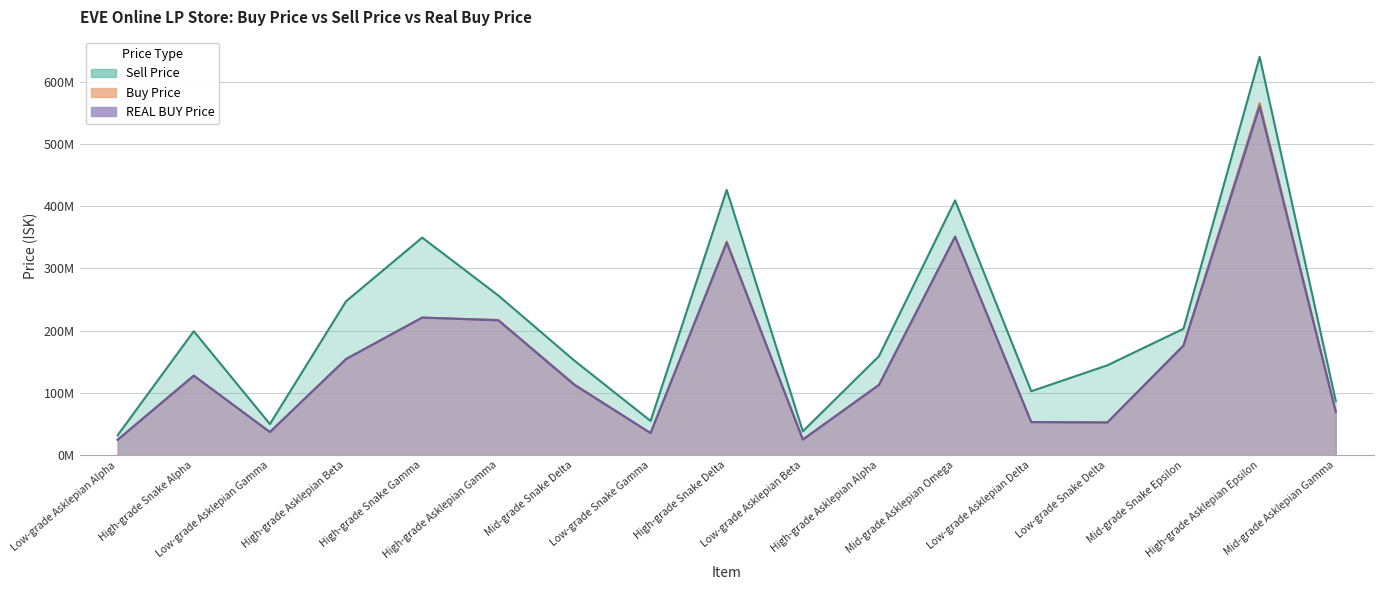

At Mid-grade Asklepian Omega, list the series in order from largest to smallest.

Sell Price, Buy Price, REAL BUY Price